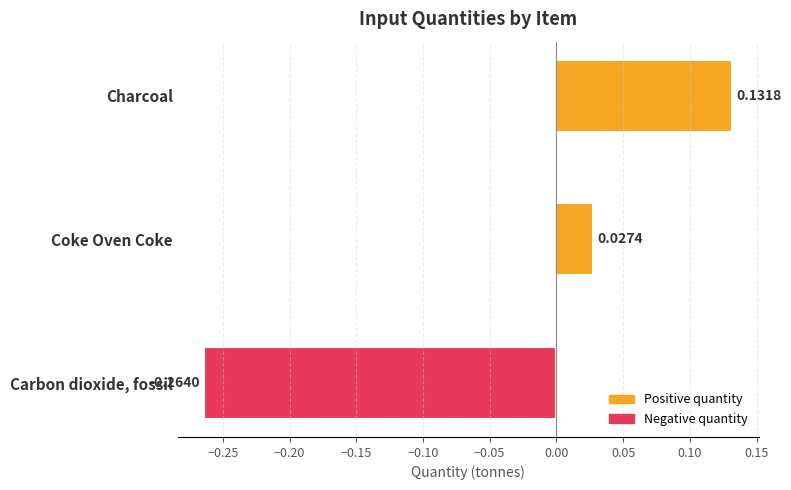

What is the label of the 3rd bar from the bottom?

Charcoal